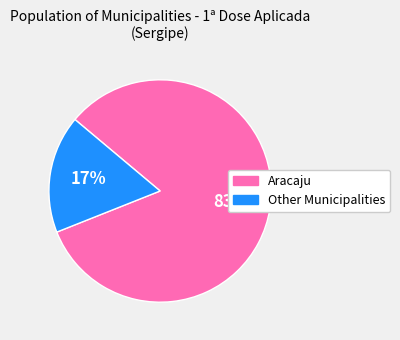

Is there a majority slice in this chart?

Yes